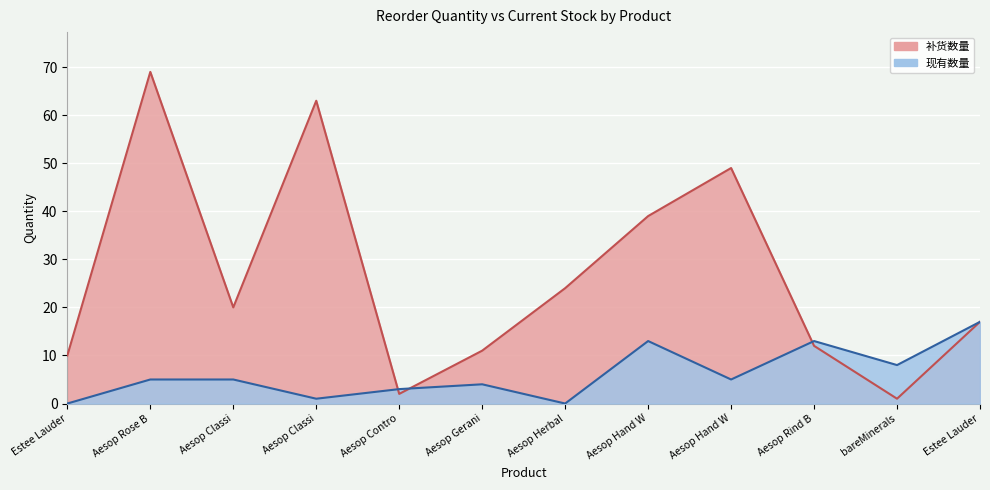

Rank the categories by 现有
数量 value from lowest to highest.

Estee Lauder, Aesop Herbal, Aesop Classi, Aesop Contro, Aesop Gerani, Aesop Rose B, Aesop Classi, Aesop Hand W, bareMinerals, Aesop Hand W, Aesop Rind B, Estee Lauder